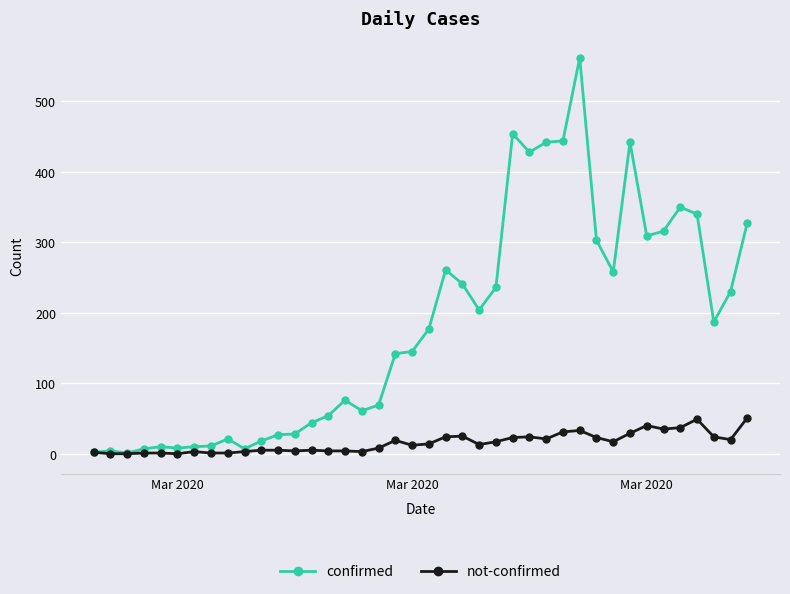

What is the minimum value for confirmed?

1